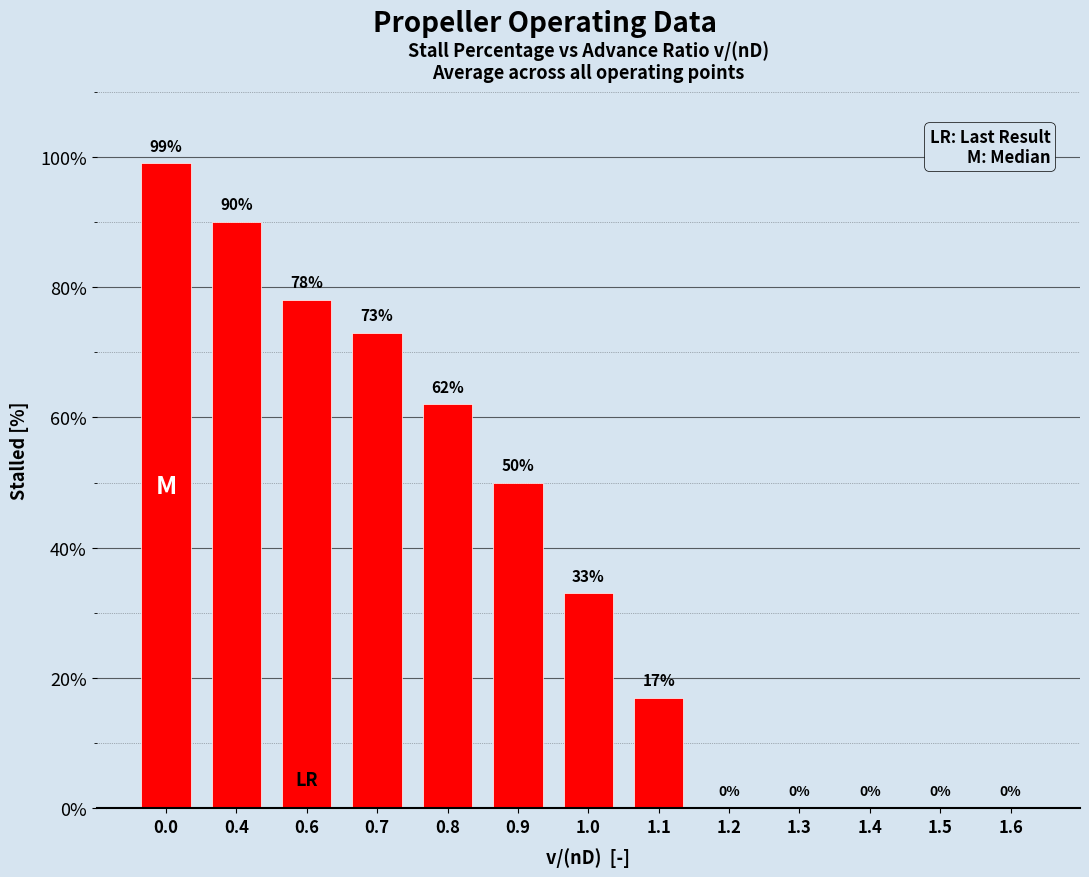

Approximately how many times larger is the value at 0.9 compared to 0.0?

0.5